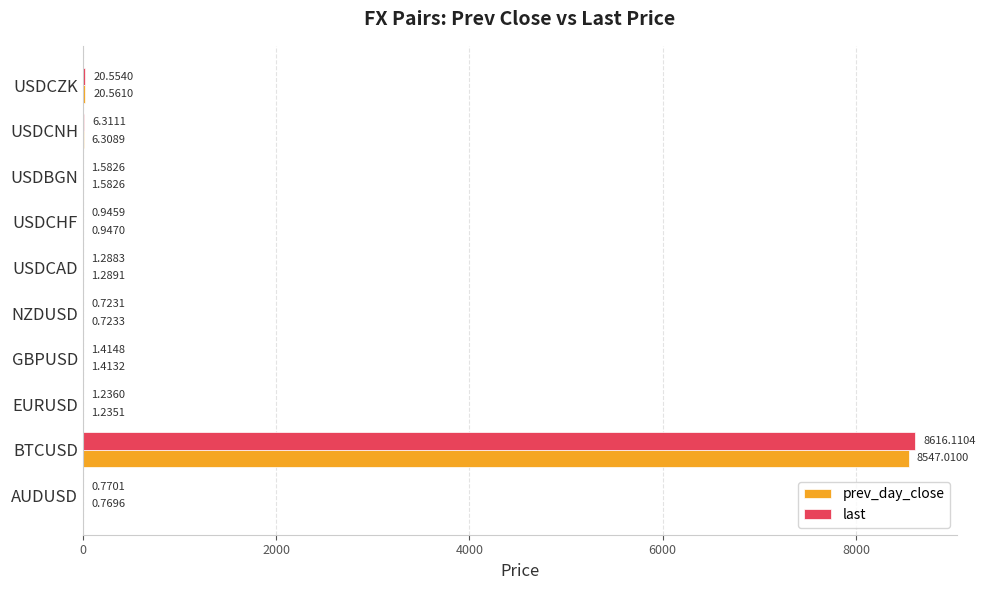

Which category has the highest value across all series?

BTCUSD